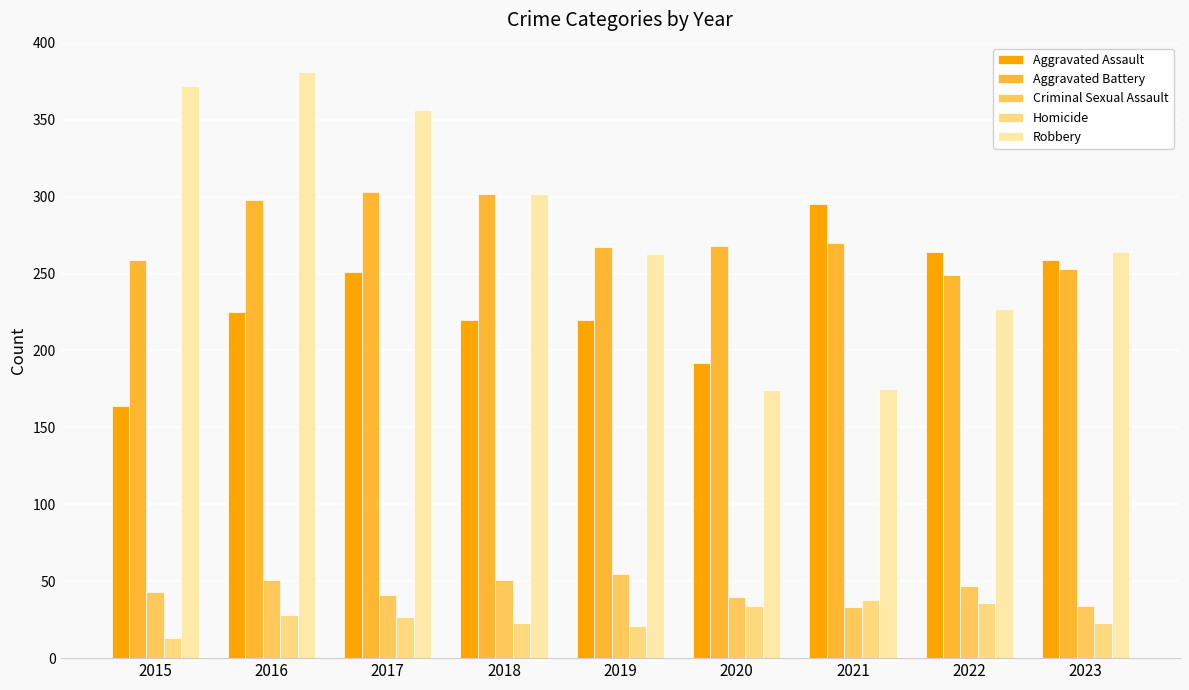

At which label does Aggravated Battery first exceed 268?

2016